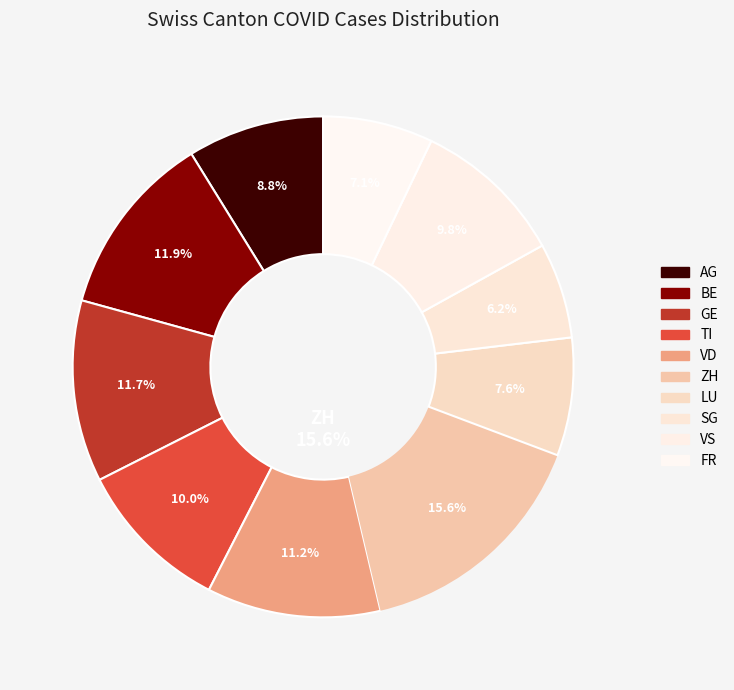

To the nearest percent, what is the combined percentage of GE and VD?

23%